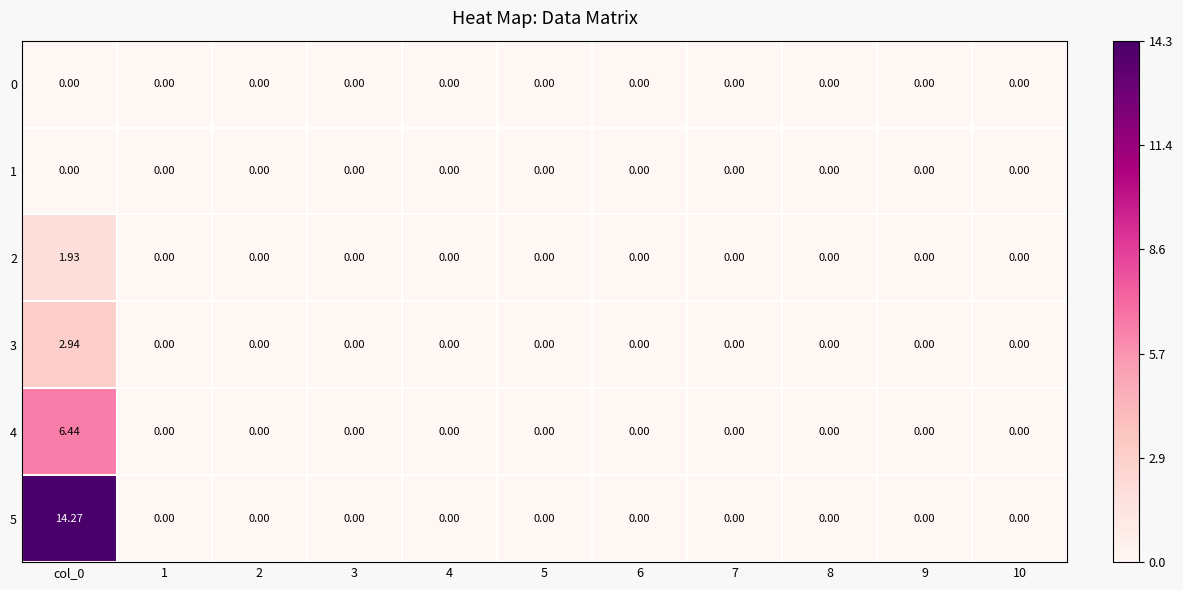

How many data points does each series have?

11